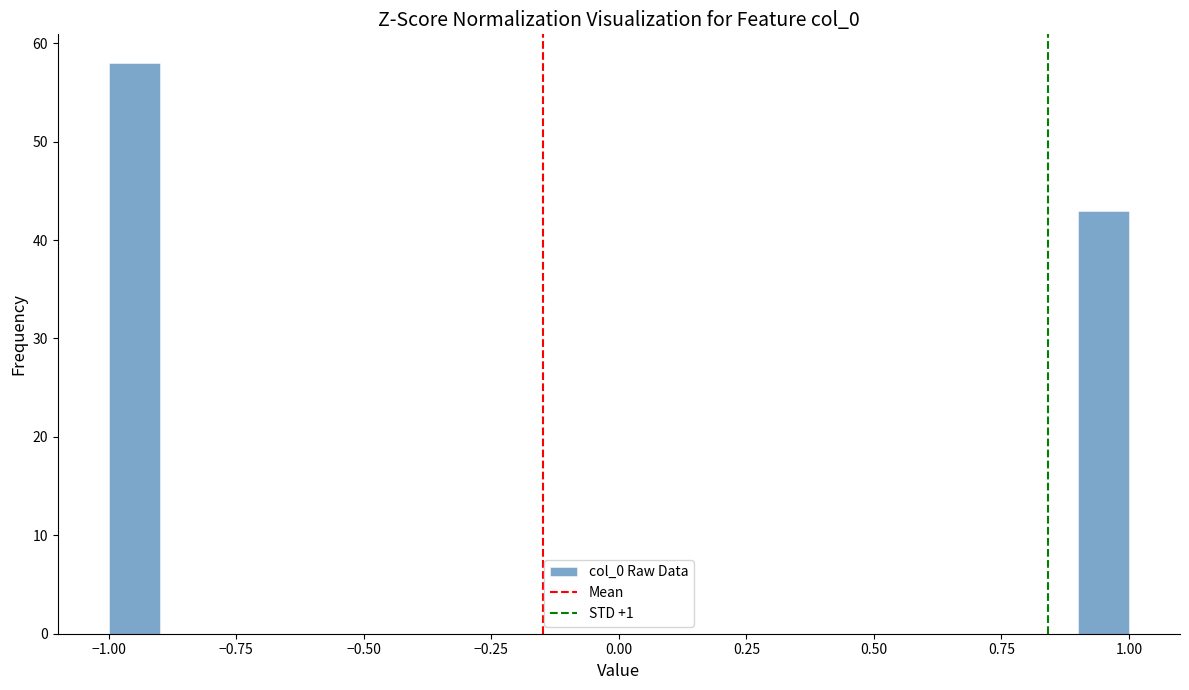

Read against the x-axis, roughly where is the centre of the tallest bar?

-0.95